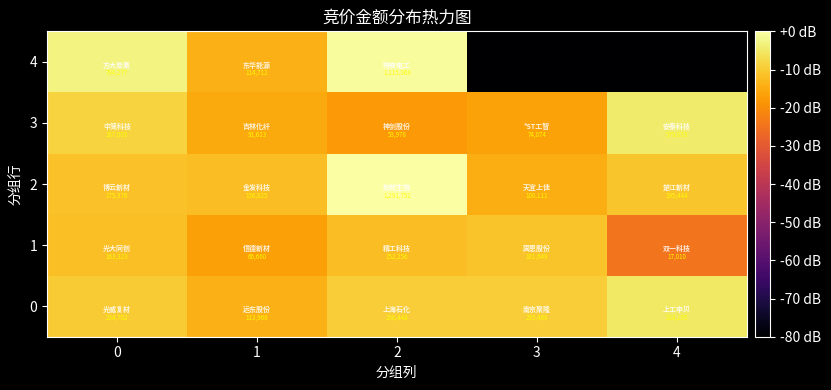

Read the 1 value at 1.

66660